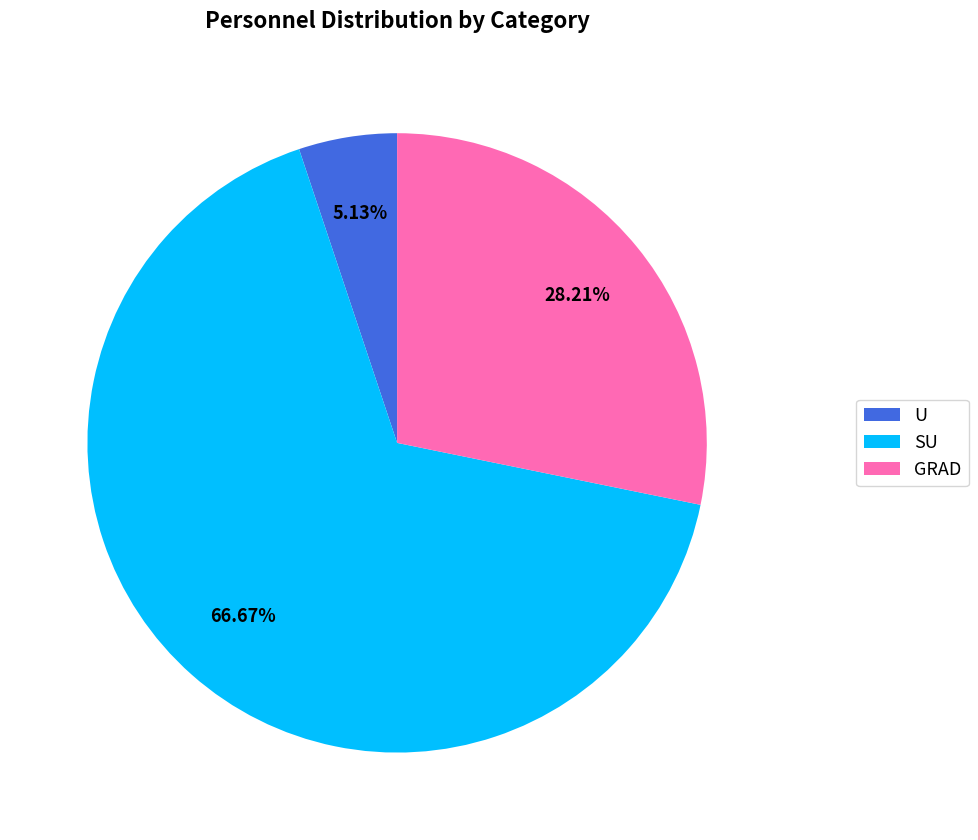

Which category accounts for the majority?

SU